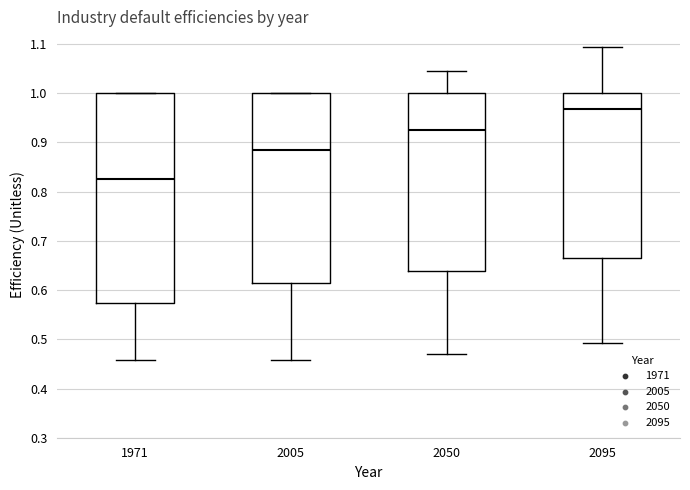

Which box's median line is the highest?

2095